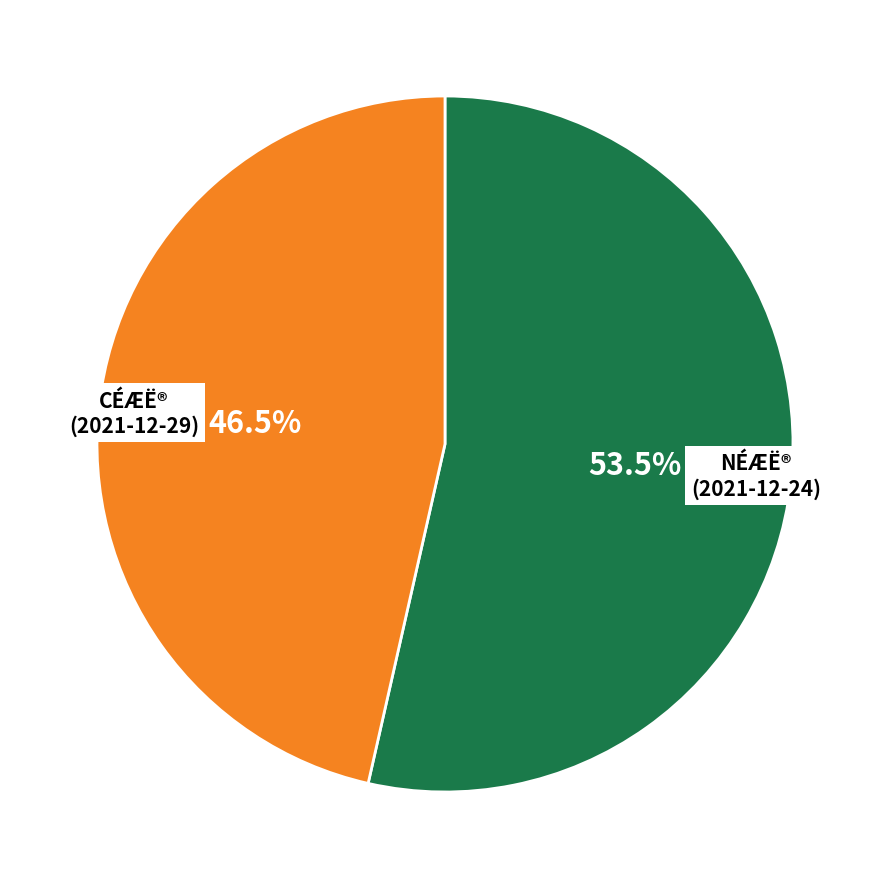

What is the majority slice?

NÉÆË® (2021-12-24)